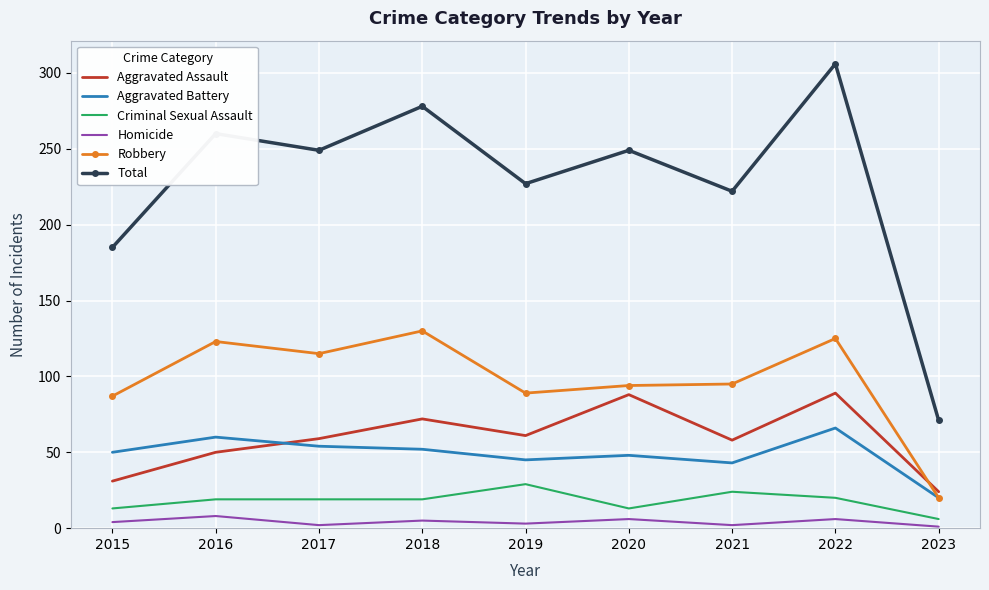

Is it true that Aggravated Battery equals 54 at 2017?

True